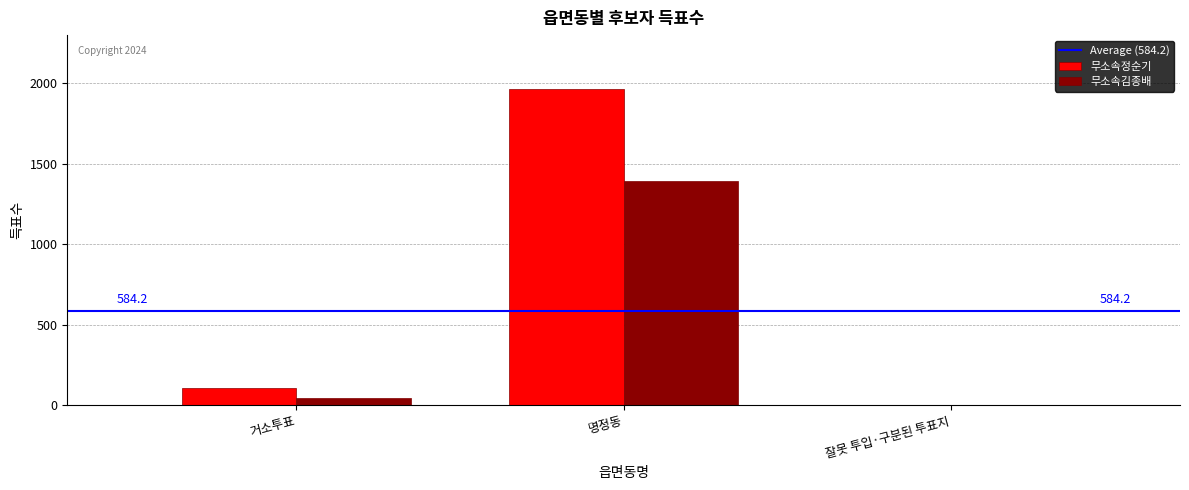

How many series are shown in this chart?

2